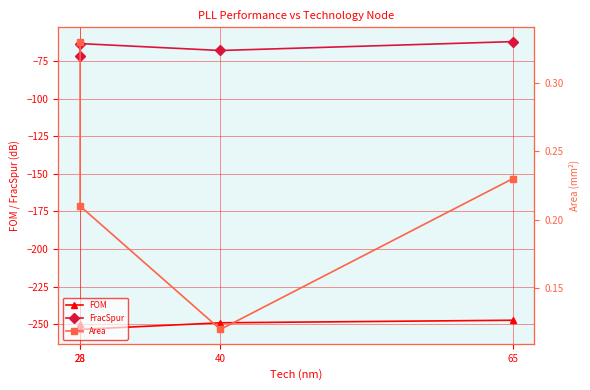

True or false: FOM has more than 2 points higher than both neighbors.

False